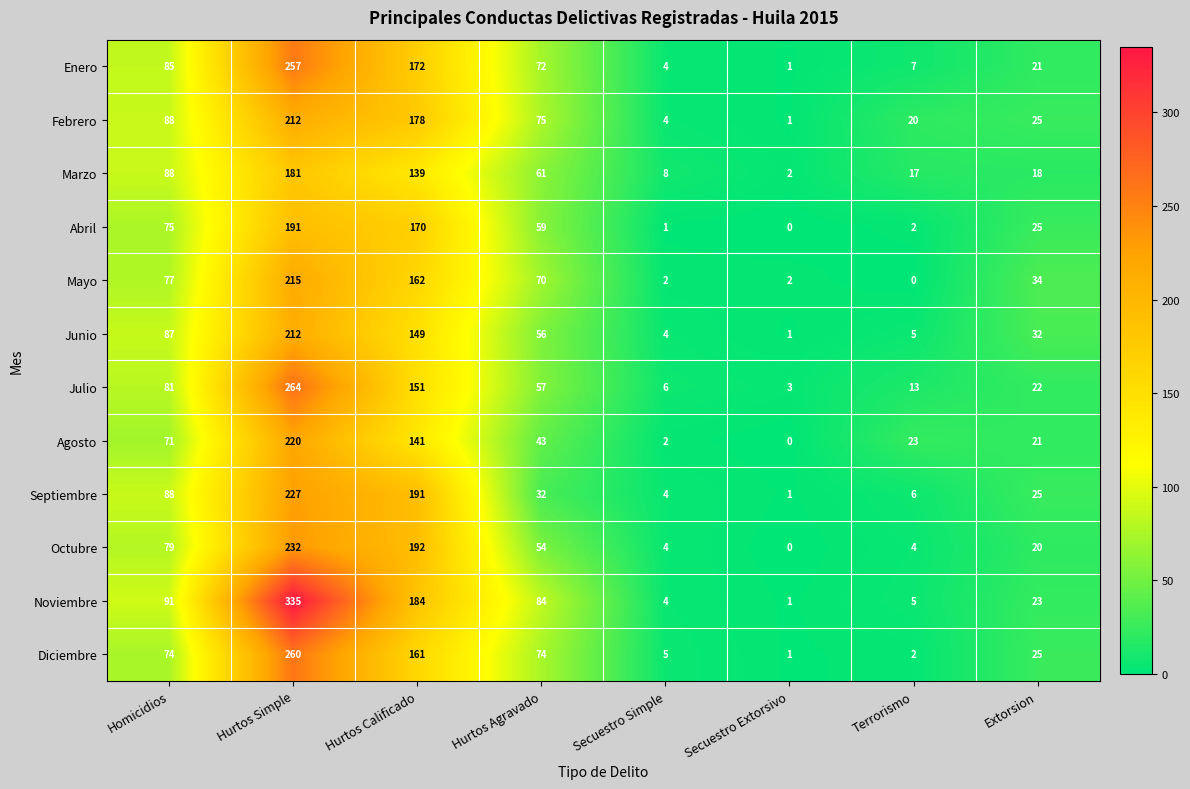

How many series are shown in this chart?

12